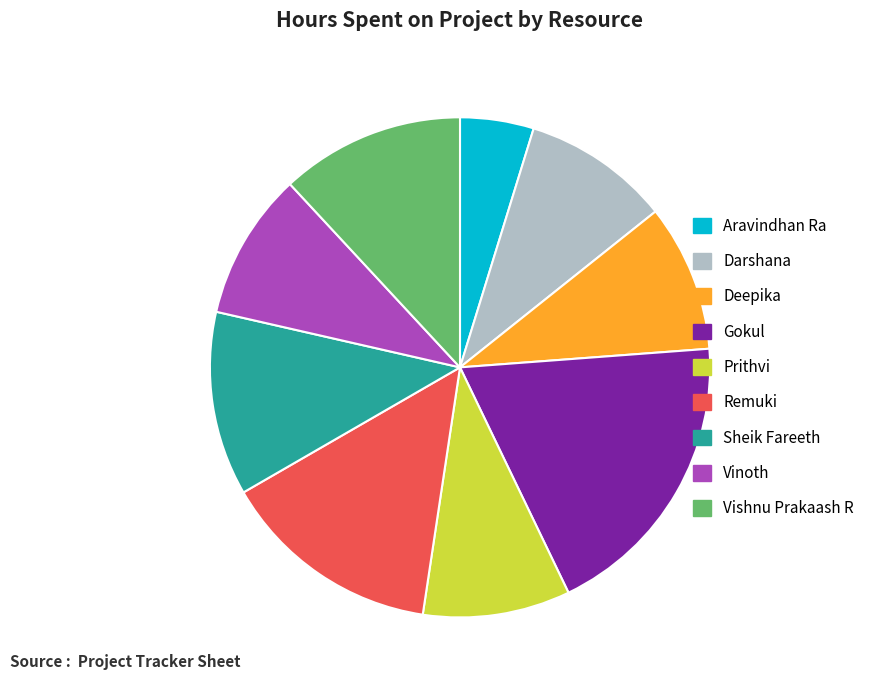

What is the ratio of the value at Gokul to the value at Vishnu Prakaash R?

1.6